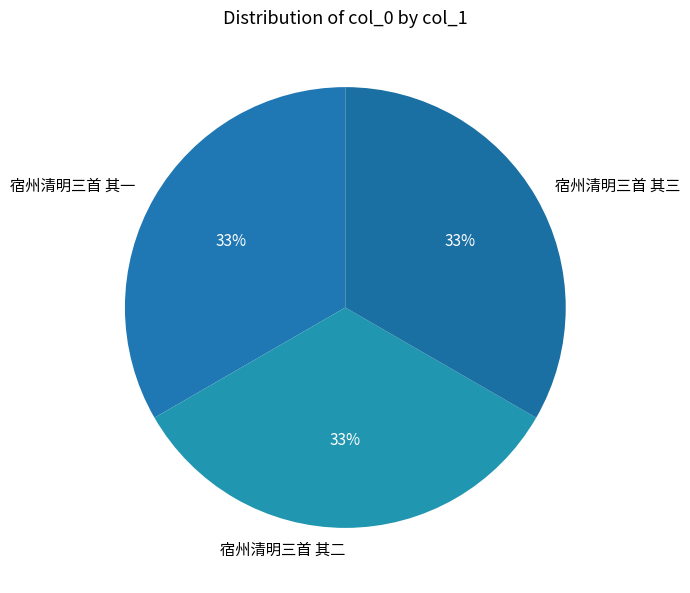

Is 宿州清明三首 其二 the majority of the pie?

No